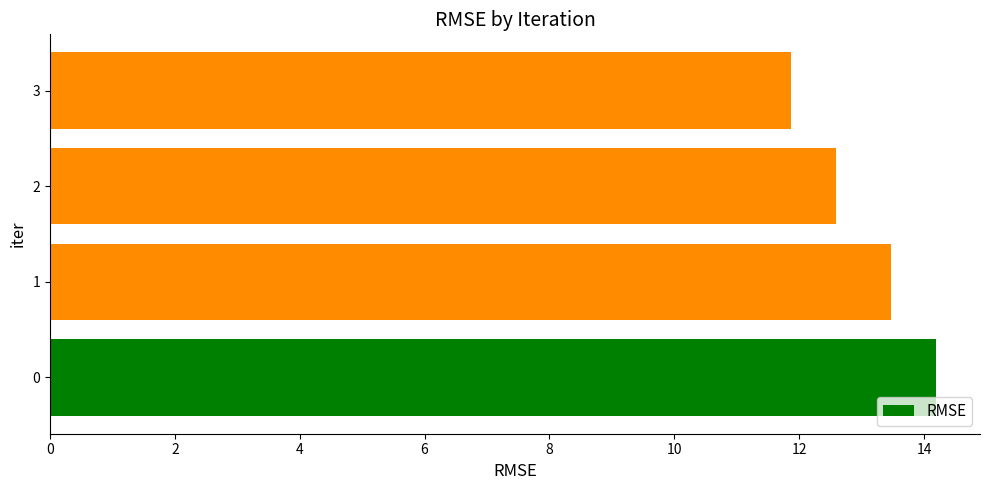

Count the number of categories in the chart.

4